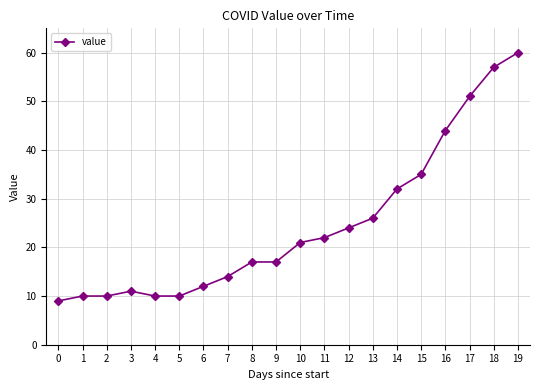

How many categories are shown in the chart?

20